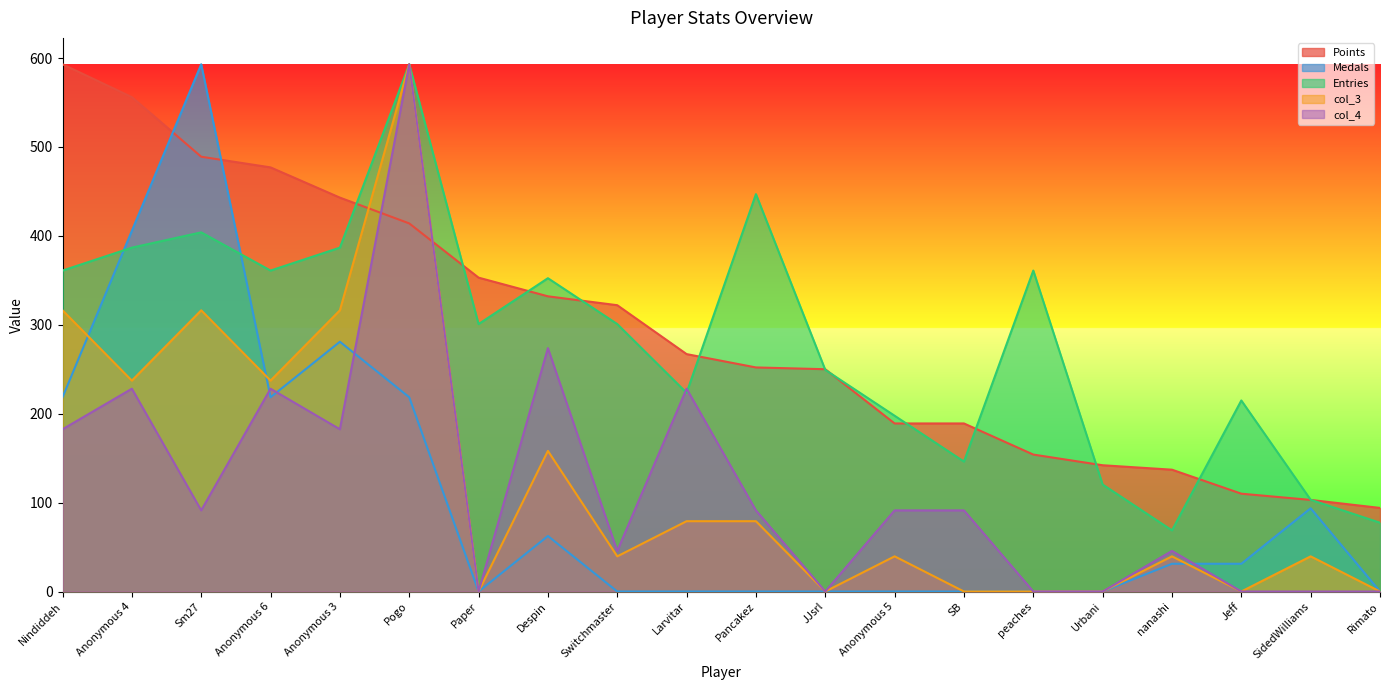

At how many categories does at least one series exceed 503?

4